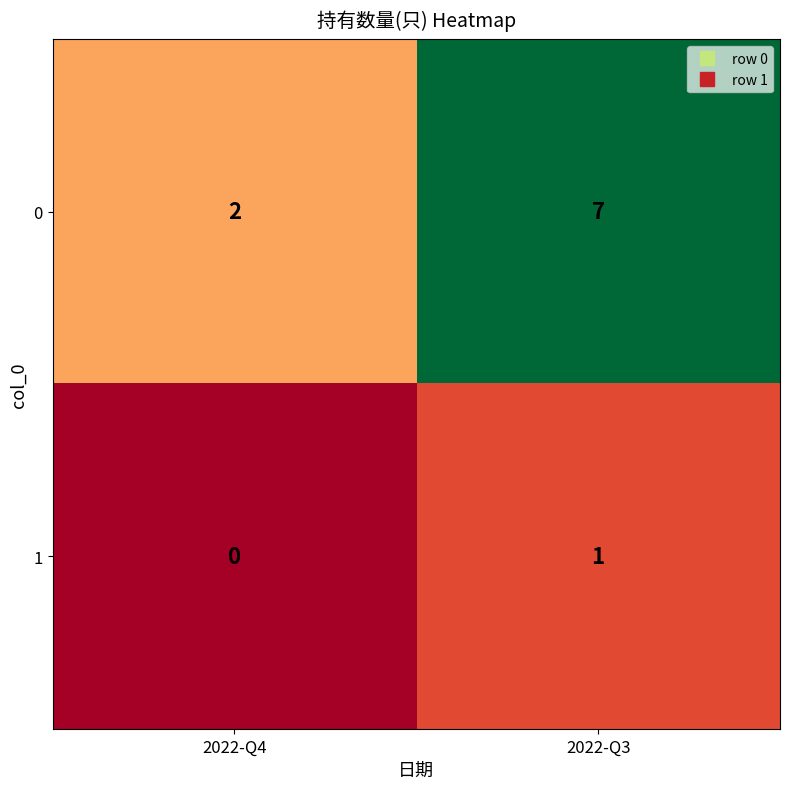

Rank the series by their average value, from lowest to highest.

1, 0